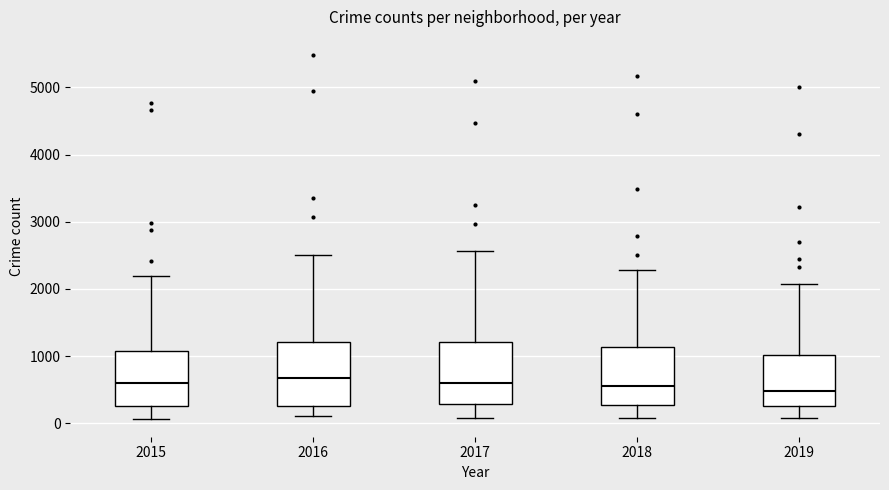

Reading left to right, read every box against the y-axis: the position of its median line, the range the box covers, and the ends of its whiskers. The values are not printed on the chart, so give them approximately, as read against the axis.

2015: median 600, box 300 to 1100, whiskers 100 to 2200
2016: median 700, box 300 to 1200, whiskers 100 to 2500
2017: median 600, box 300 to 1200, whiskers 100 to 2600
2018: median 600, box 300 to 1100, whiskers 100 to 2300
2019: median 500, box 300 to 1000, whiskers 100 to 2100